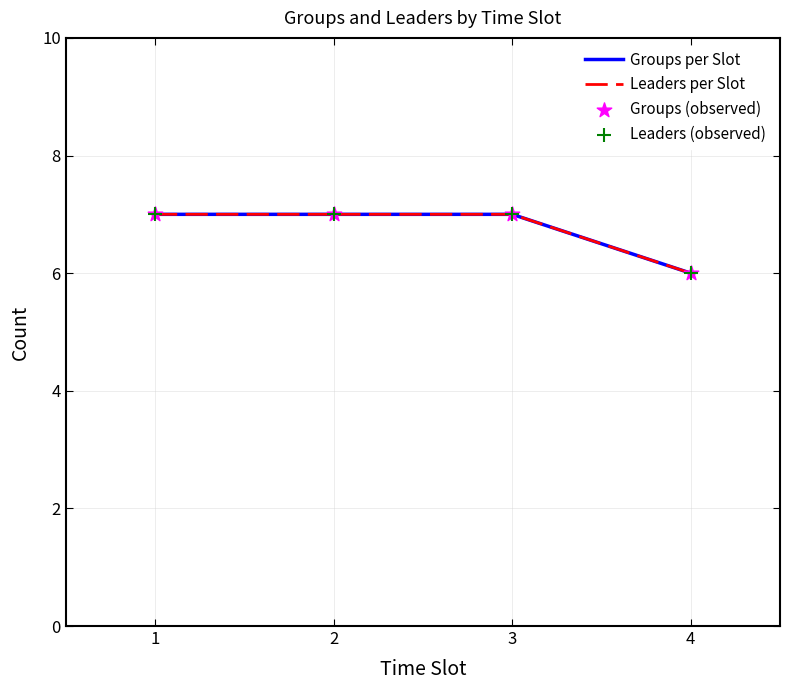

What is the total value across all series at 1?

28